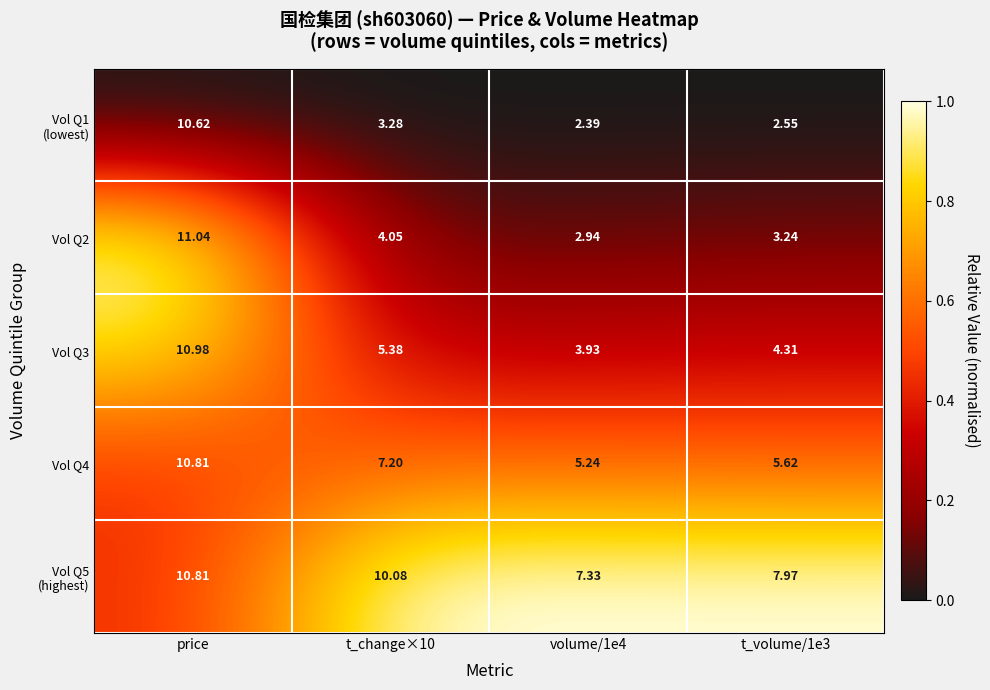

Which label corresponds to the largest value in the chart?

price